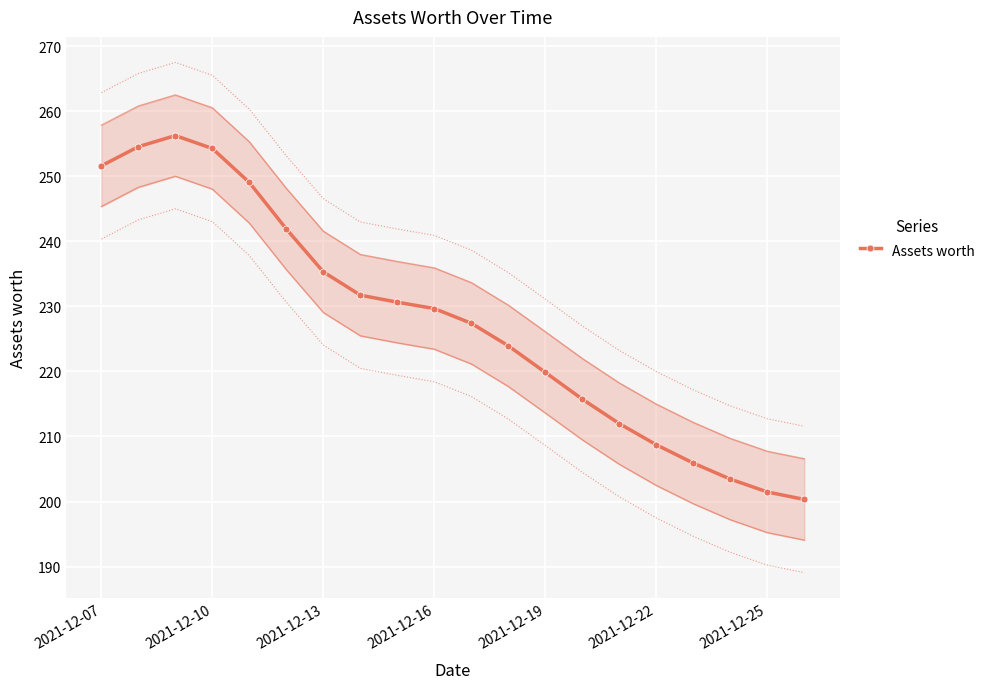

True or false: Assets worth has a value of 115.2 at 2021-12-13.

False